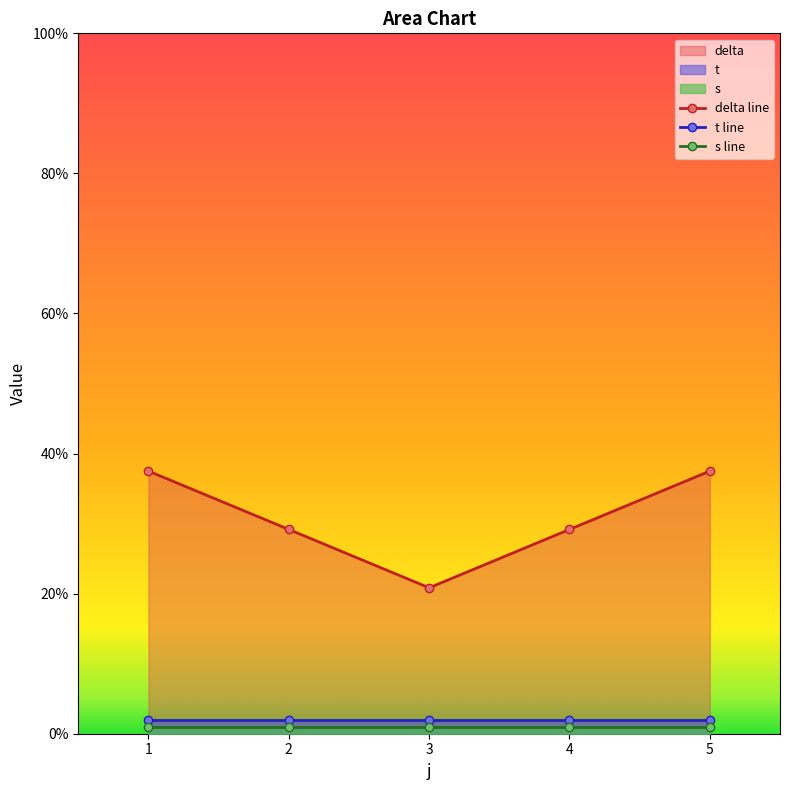

Reading left to right, transcribe all the data shown in this chart.

delta line: 1=37.5	2=29.2	3=20.8	4=29.2	5=37.5
t line: 1=2.0	2=2.0	3=2.0	4=2.0	5=2.0
s line: 1=1.0	2=1.0	3=1.0	4=1.0	5=1.0